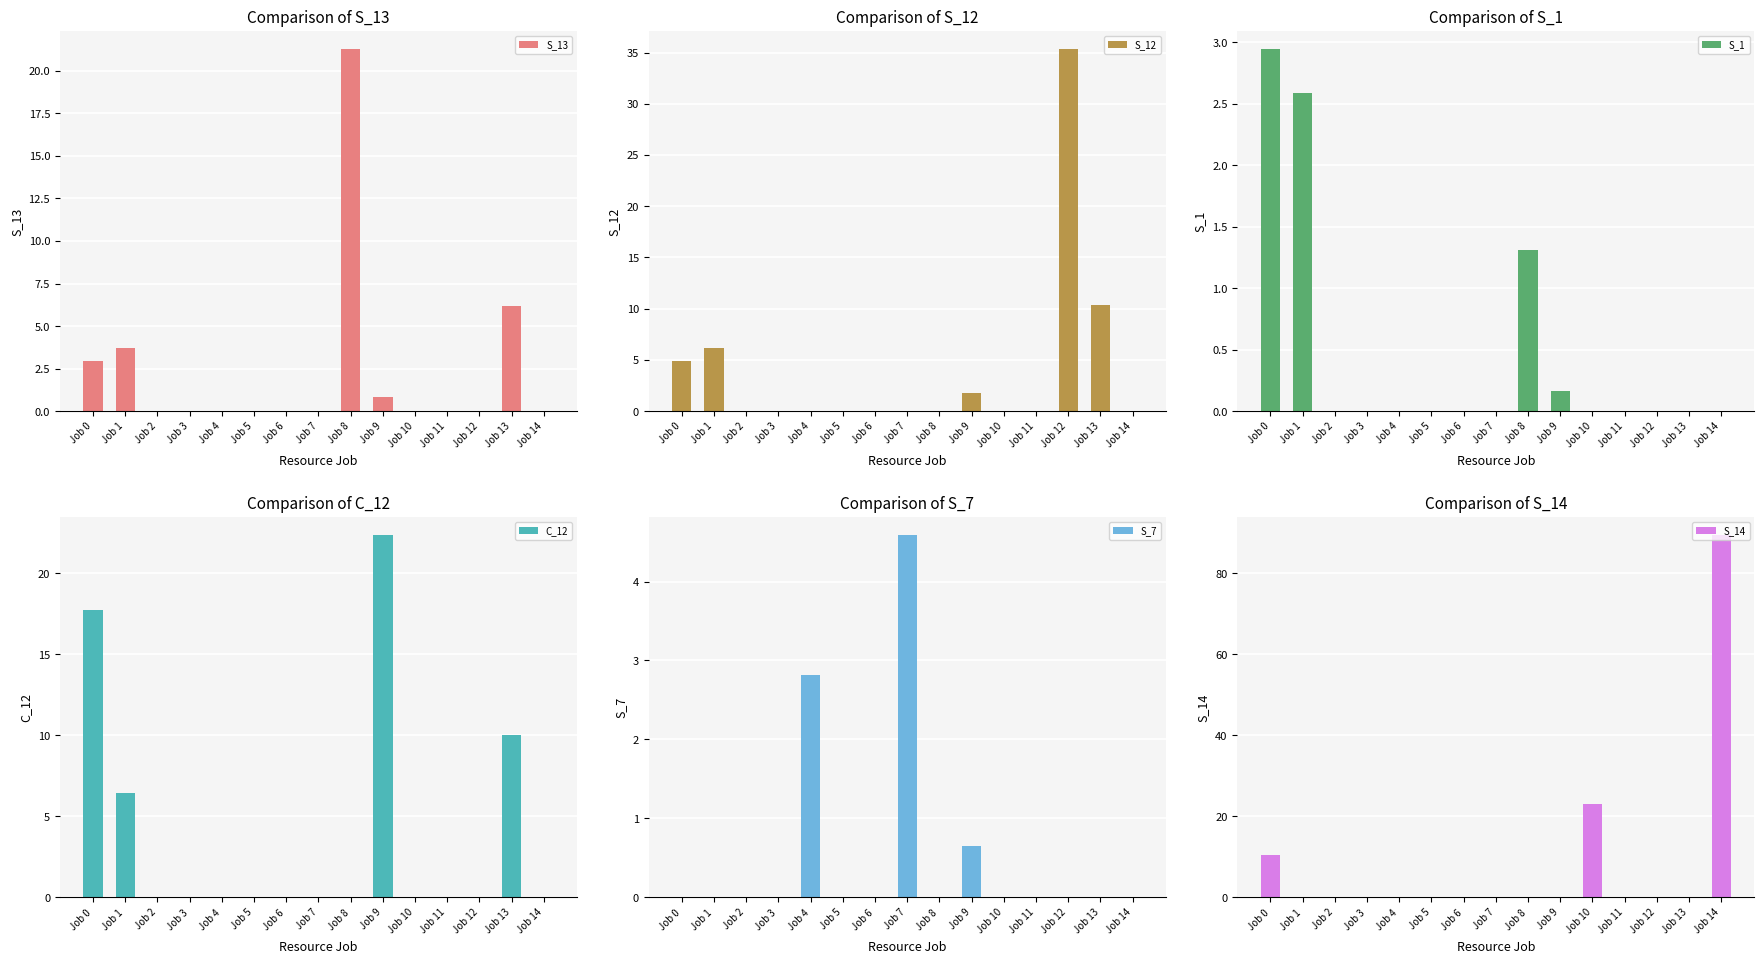

Is it true that C_12 equals -9.2 at Job 12?

False